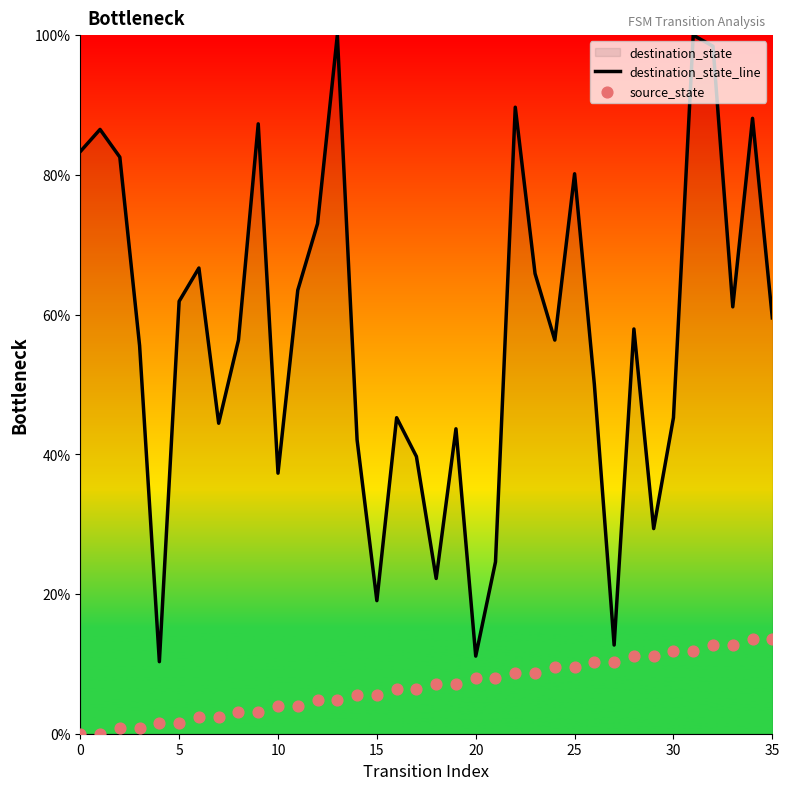

At how many categories does at least one series exceed 31?

29